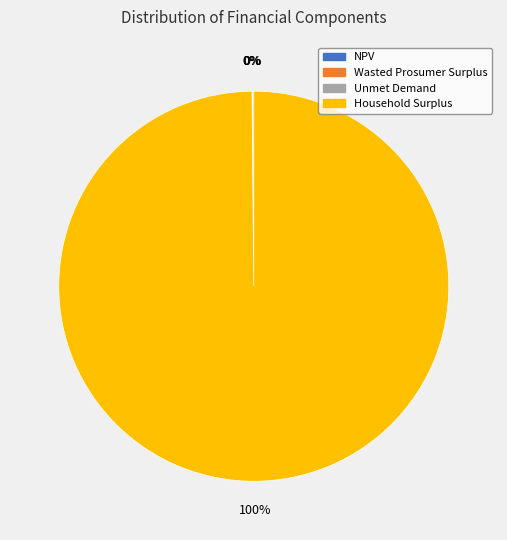

To the nearest percent, what is the average slice percentage?

25%